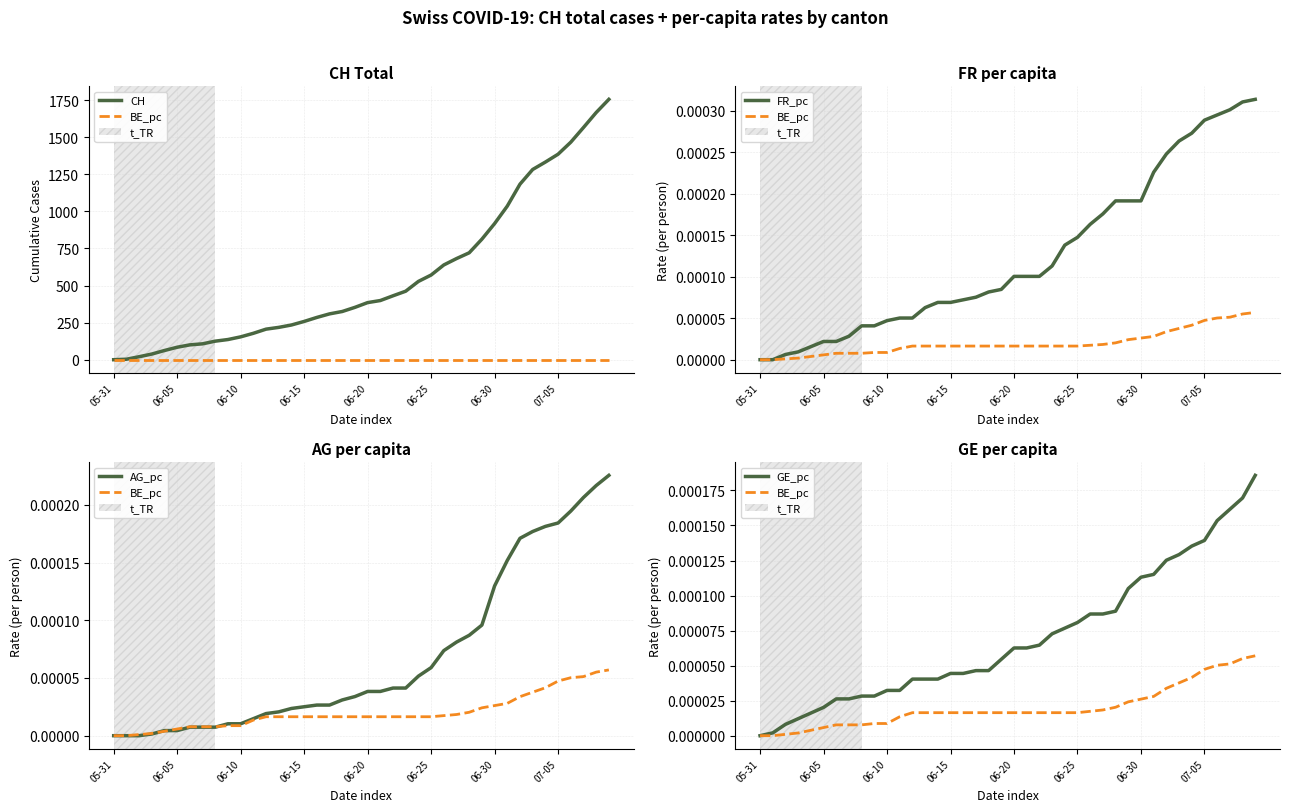

At which category is the sum across all series the highest?

39